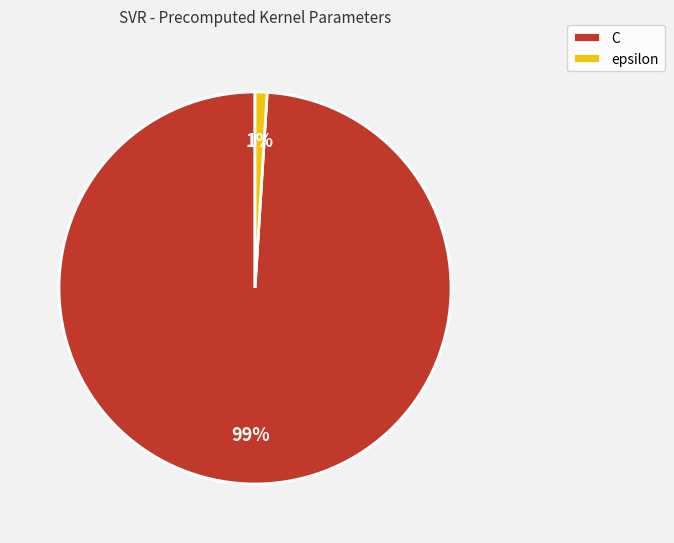

The epsilon slice represents 1% of the pie. True or false?

True